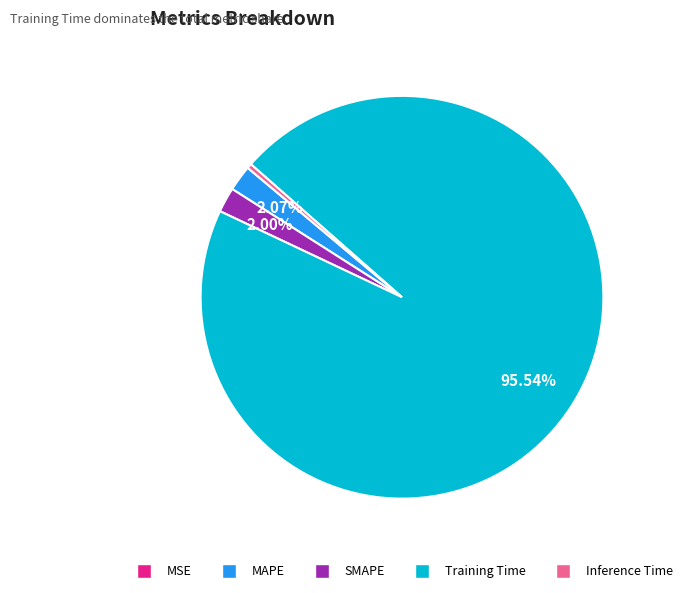

Which category accounts for the majority?

Training Time